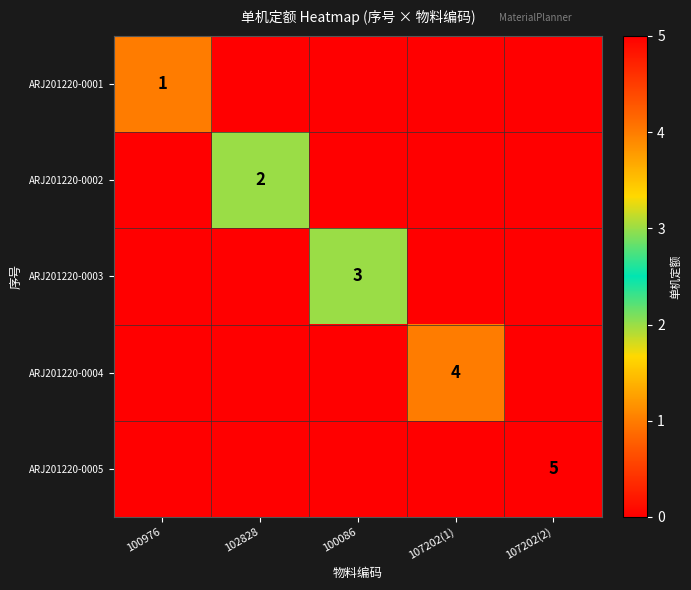

Is it true that ARJ201220-0003 equals 3 at 100086?

True